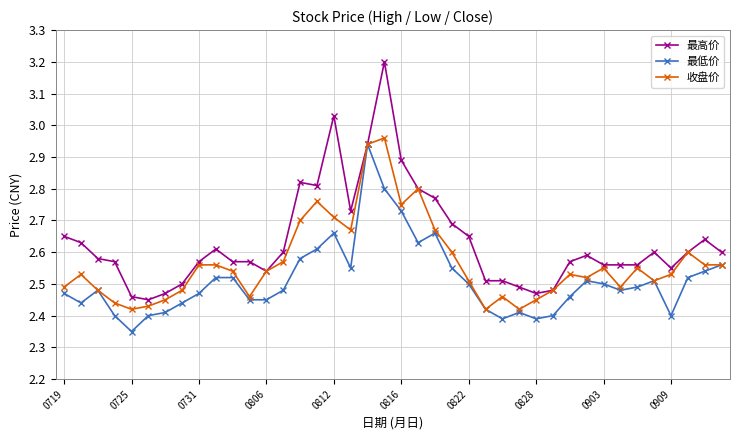

List the series in order of their overall mean, lowest first.

最低价, 收盘价, 最高价